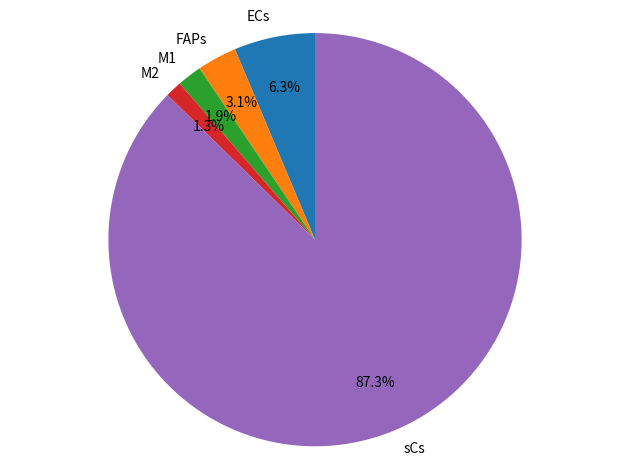

What is the largest slice in the pie chart?

sCs